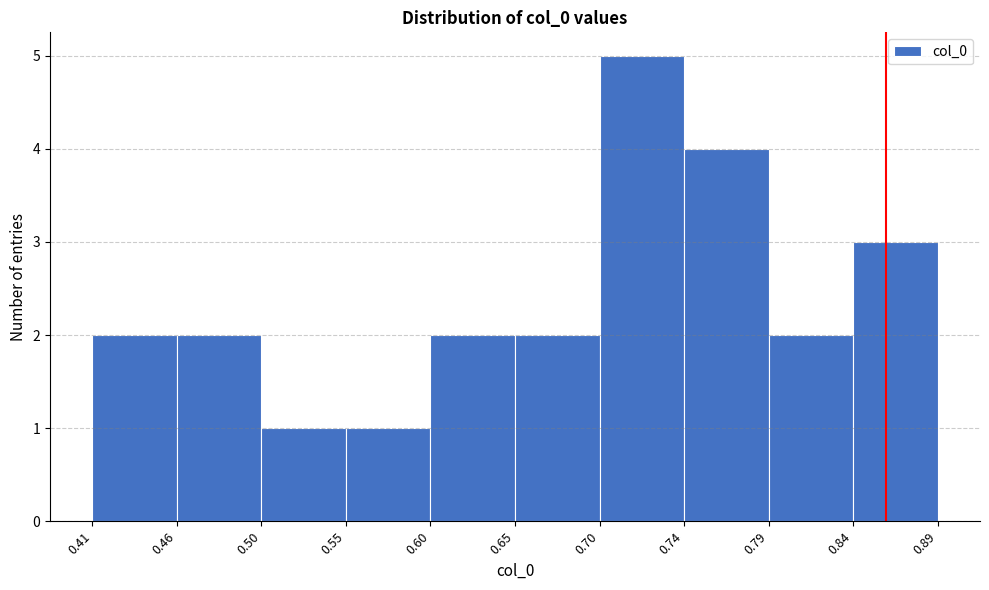

Reading left to right, list every bar in this chart as the range it spans on the x-axis followed by its height. The values are not printed on the chart, so give them approximately, as read against the axis.

0.41 to 0.46: 2
0.46 to 0.50: 2
0.50 to 0.55: 1
0.55 to 0.60: 1
0.60 to 0.65: 2
0.65 to 0.70: 2
0.70 to 0.74: 5
0.74 to 0.79: 4
0.79 to 0.84: 2
0.84 to 0.89: 3